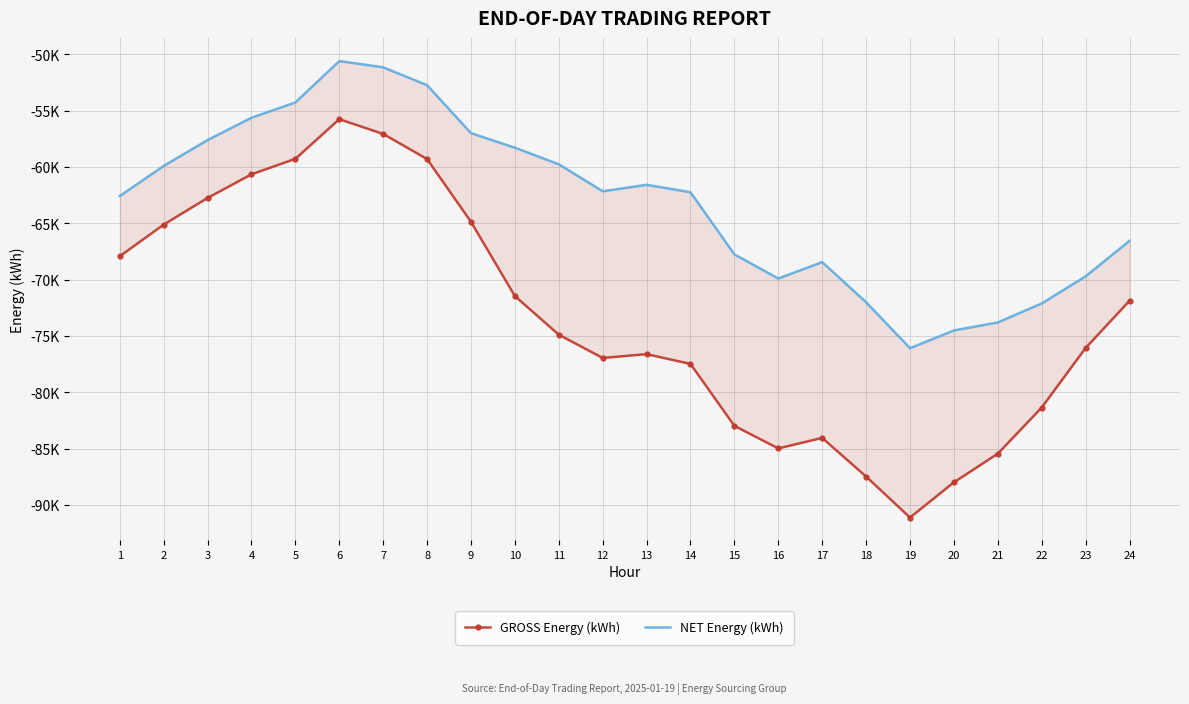

Is the value of NET Energy (kWh) at 10 greater than the value of GROSS Energy (kWh) at 7?

No